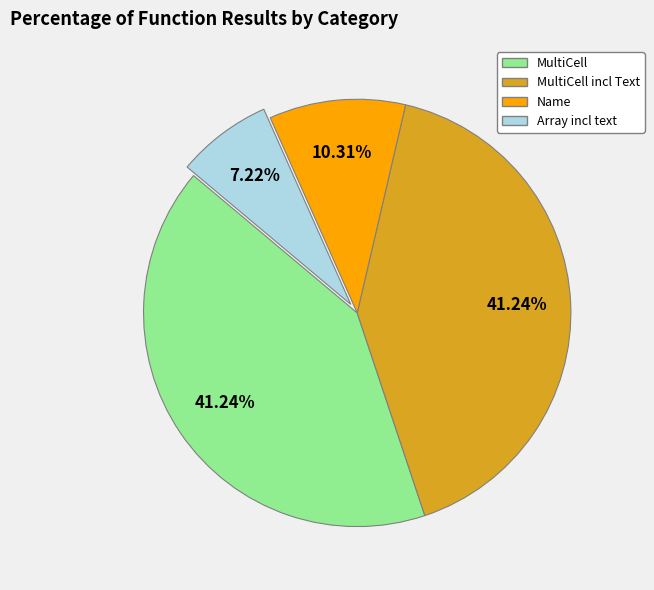

Combined, do Name and MultiCell incl Text account for over 50%?

Yes